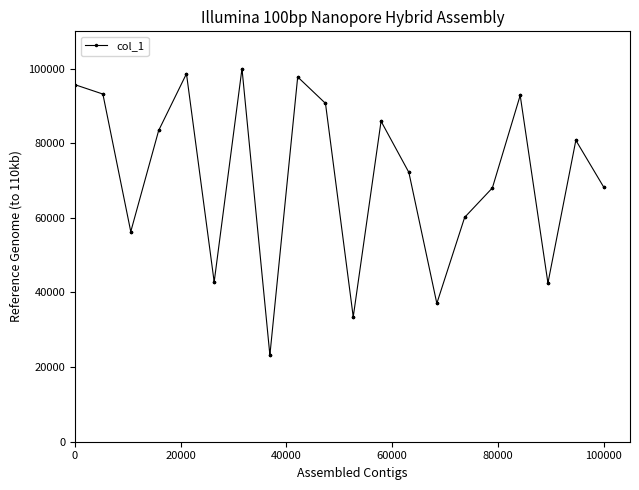

What is the average value?

71151.3